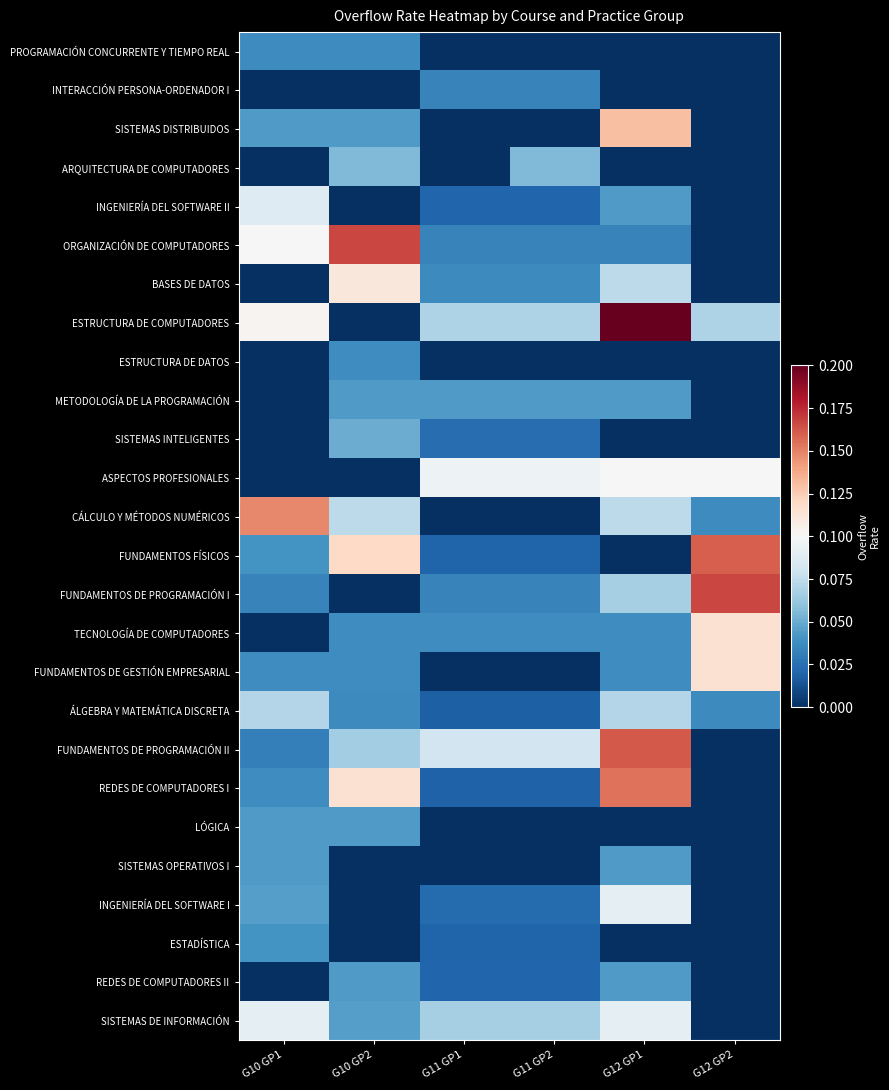

At which category is the sum across all series the highest?

G12 GP1